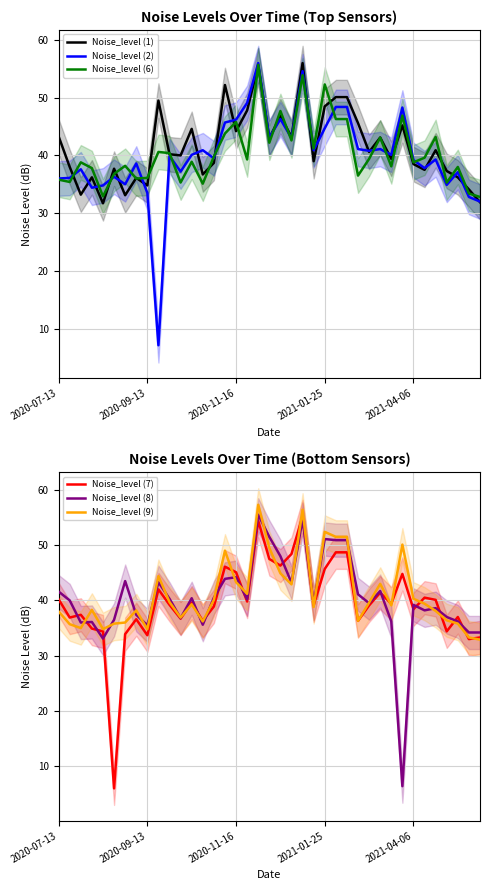

What is the label of the 4th point from the left?

2021-01-25